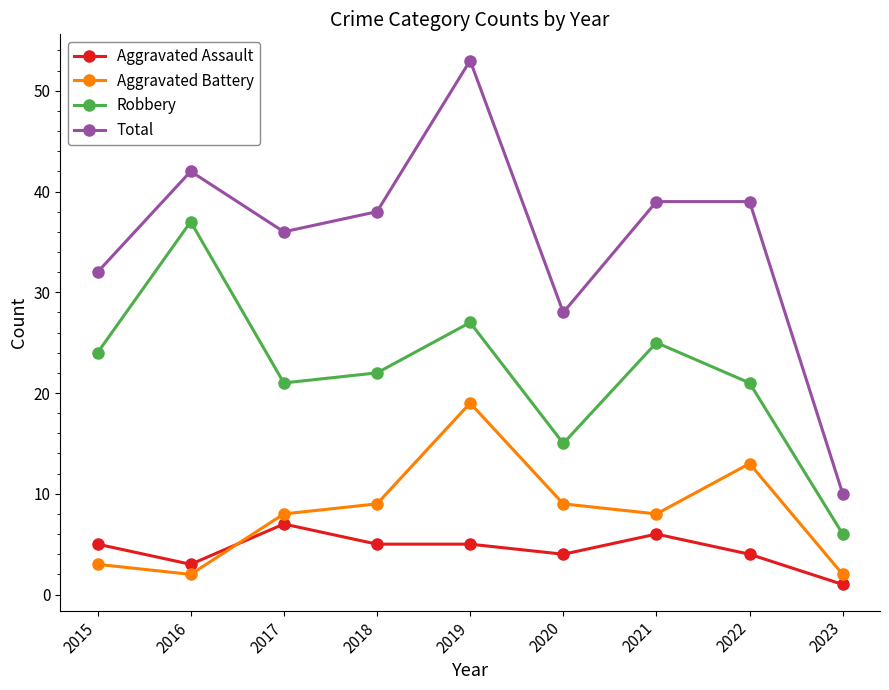

What is the total value across all series at 2018?

74